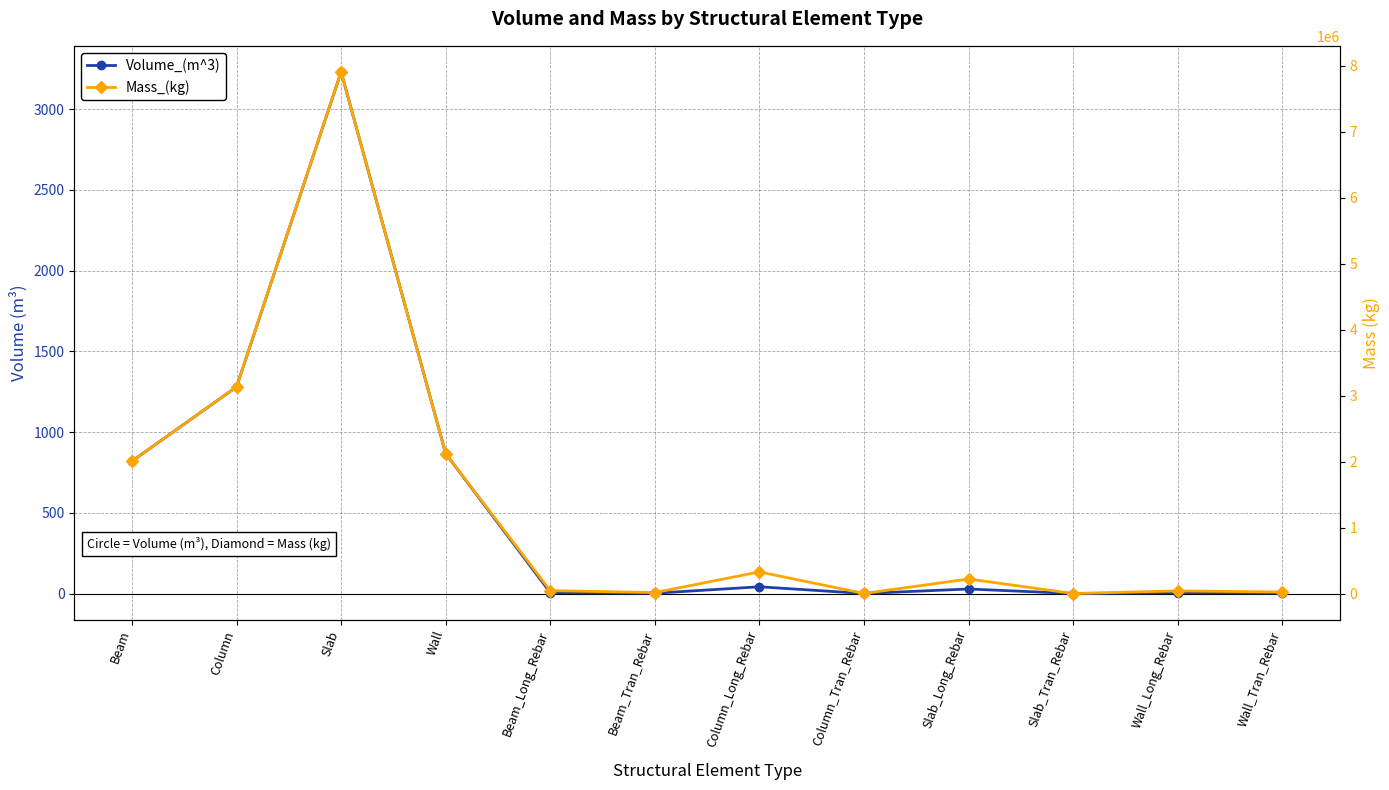

Reading left to right, list all the values displayed in this chart.

Volume_(m^3): 819.9	1279.8	3231.4	866.9	5.6	1.8	41.7	0.1	28.0	0.0	5.1	2.9
Mass_(kg): 2004708.8	3132976.8	7905467.7	2120807.6	43834.5	14292.6	327444.5	1035.0	219943.9	0.0	39736.7	22767.9